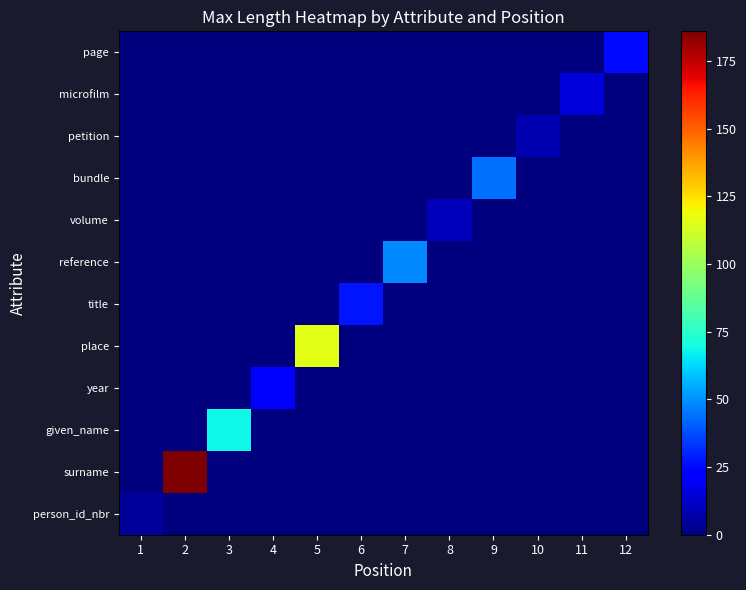

How many categories are shown in the chart?

12